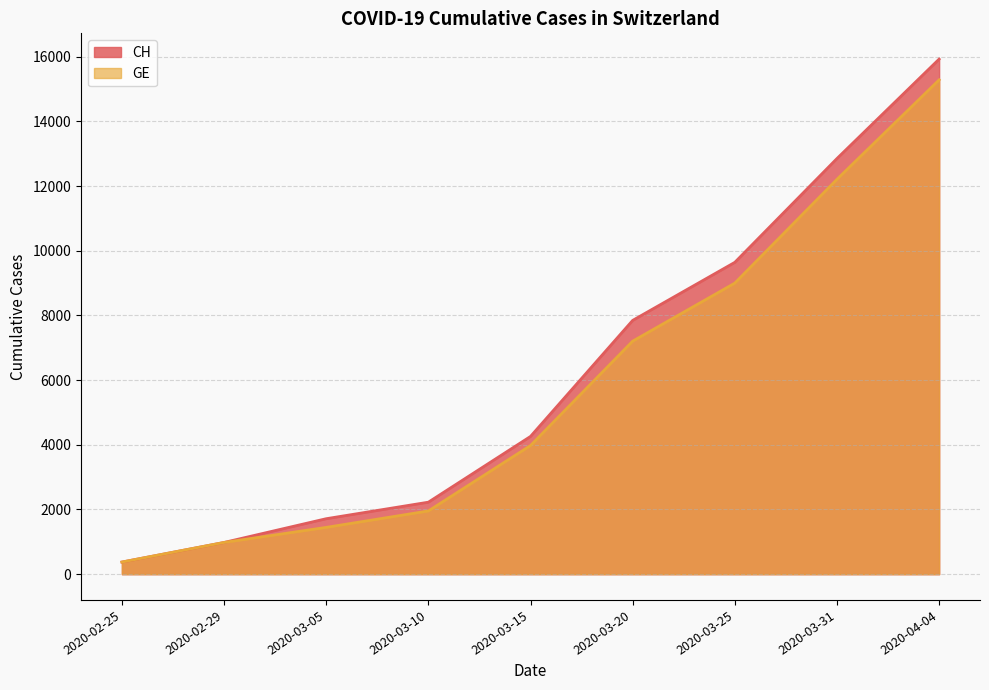

At how many categories does at least one series exceed 8071?

3